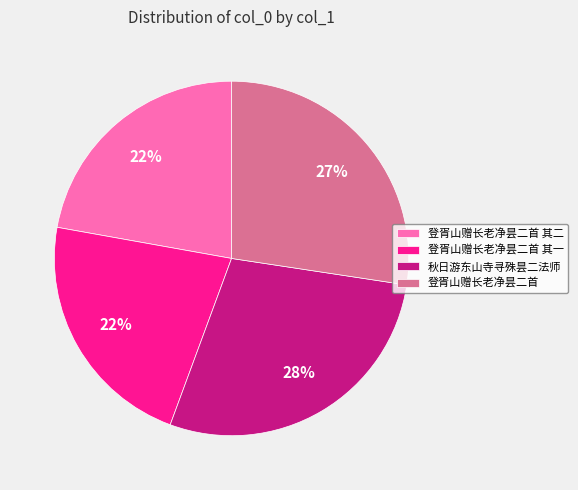

Combined, do 登胥山赠长老净昙二首 and 秋日游东山寺寻殊昙二法师 account for over 50%?

Yes